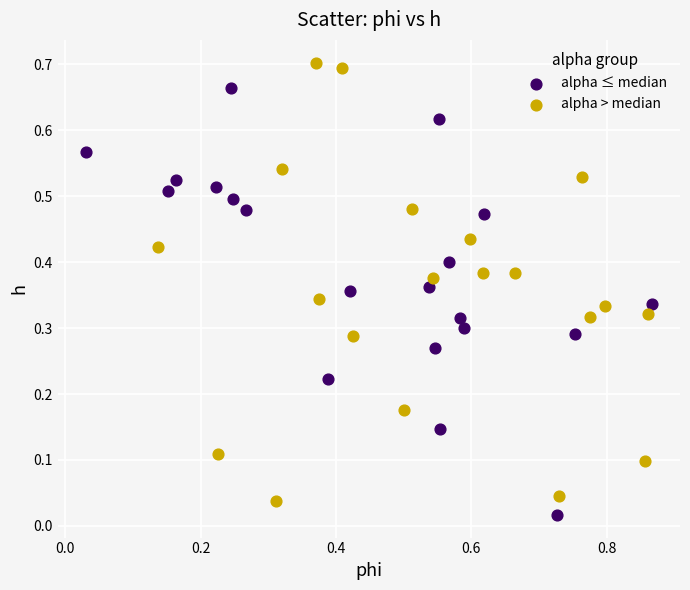

What are all the series names shown in the legend?

alpha ≤ median, alpha > median